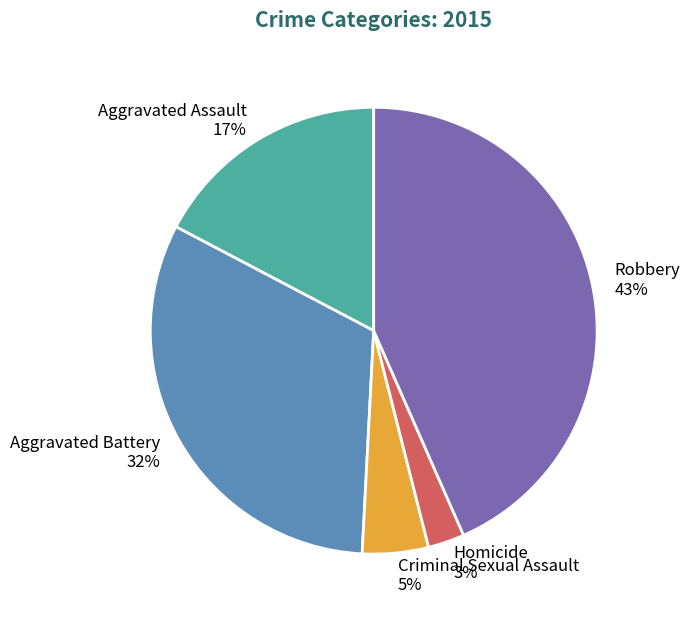

What is the smallest slice in the pie chart?

Homicide